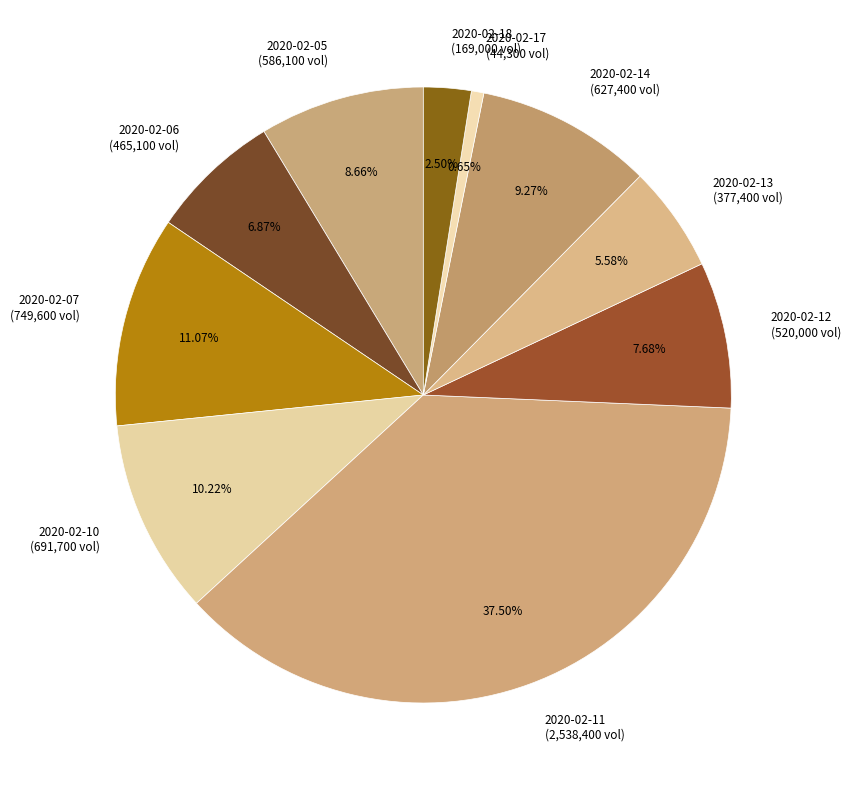

Does 2020-02-14 represent more than half of the total?

No